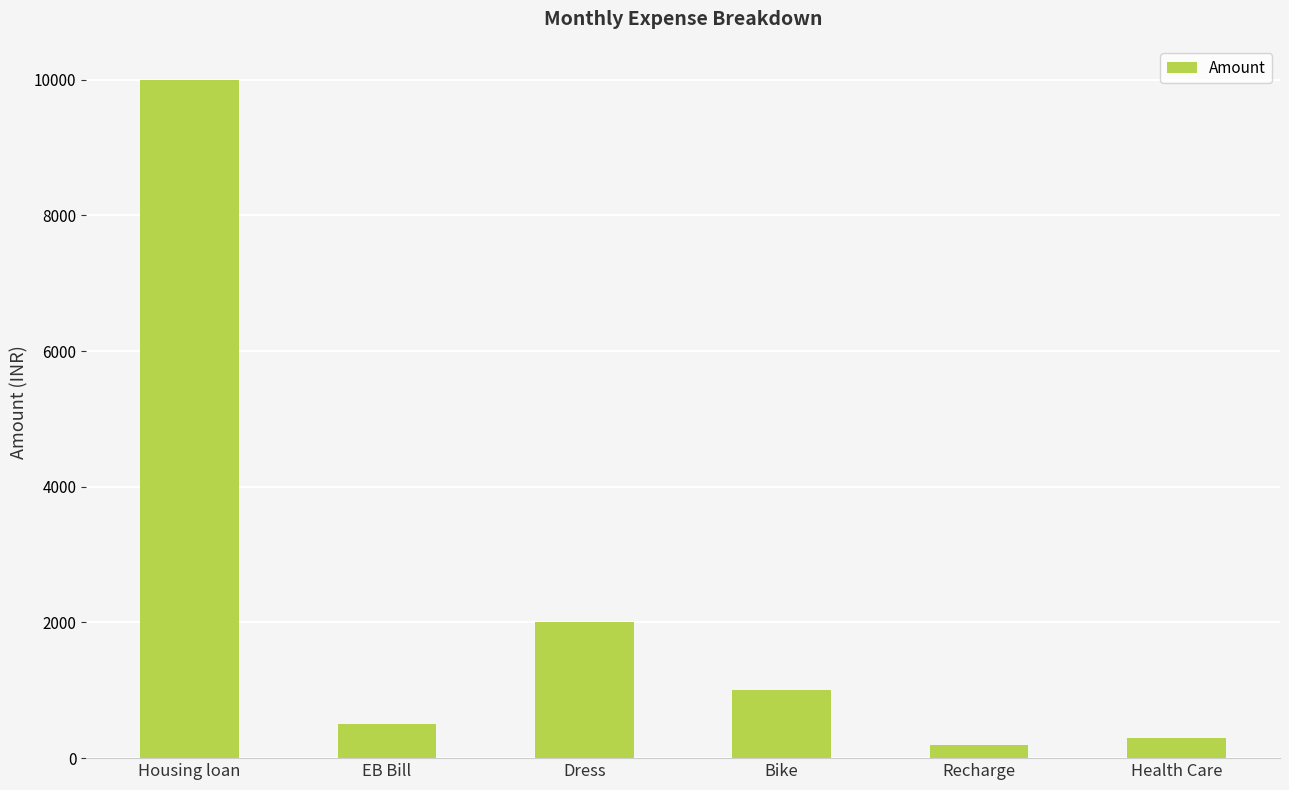

Where is the data nearest to the value 5100?

Dress